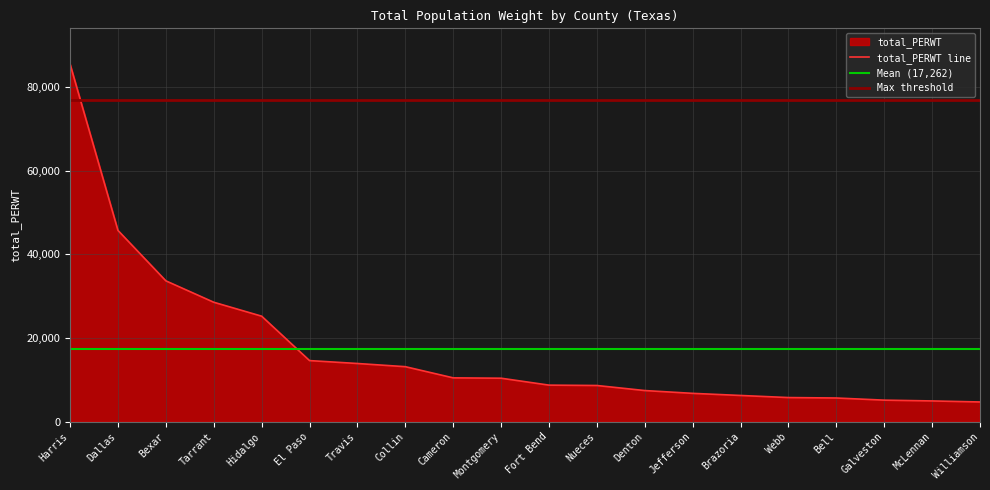

How many series are shown in this chart?

1